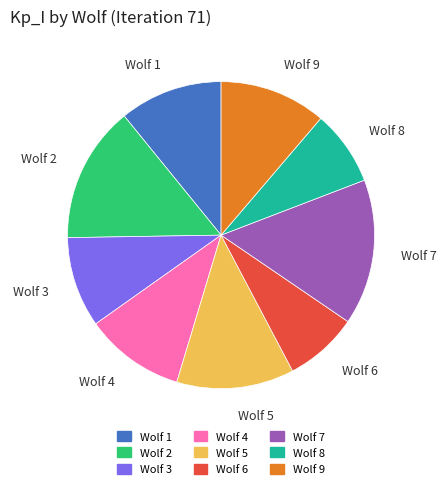

Which slice is the largest?

Wolf 7